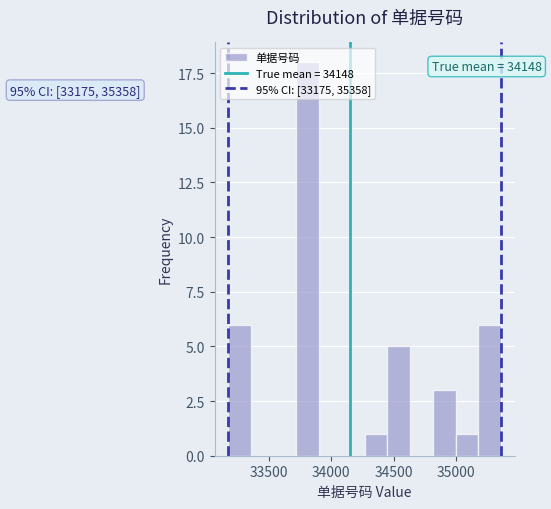

Read against the x-axis, roughly where is the centre of the tallest bar?

33800